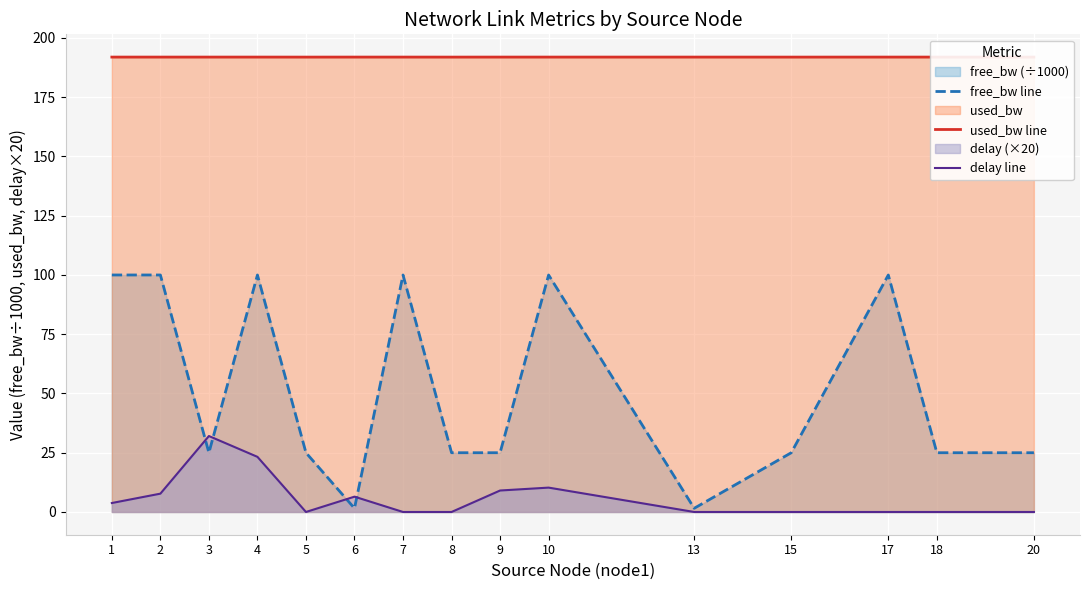

Where is delay line nearest to the value 16?

10